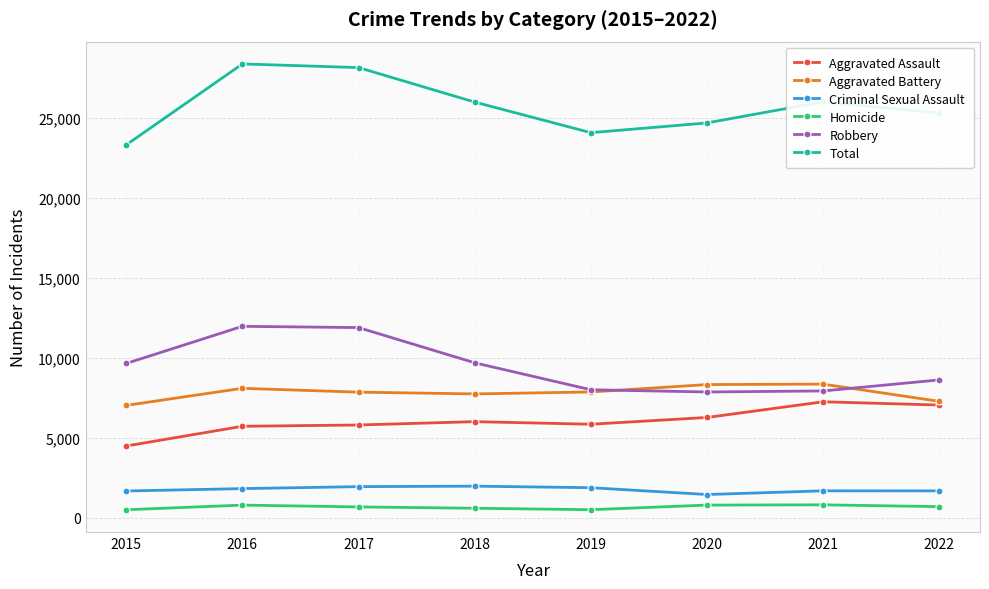

In Total, how many points are higher than both neighbors (excluding endpoints)?

2